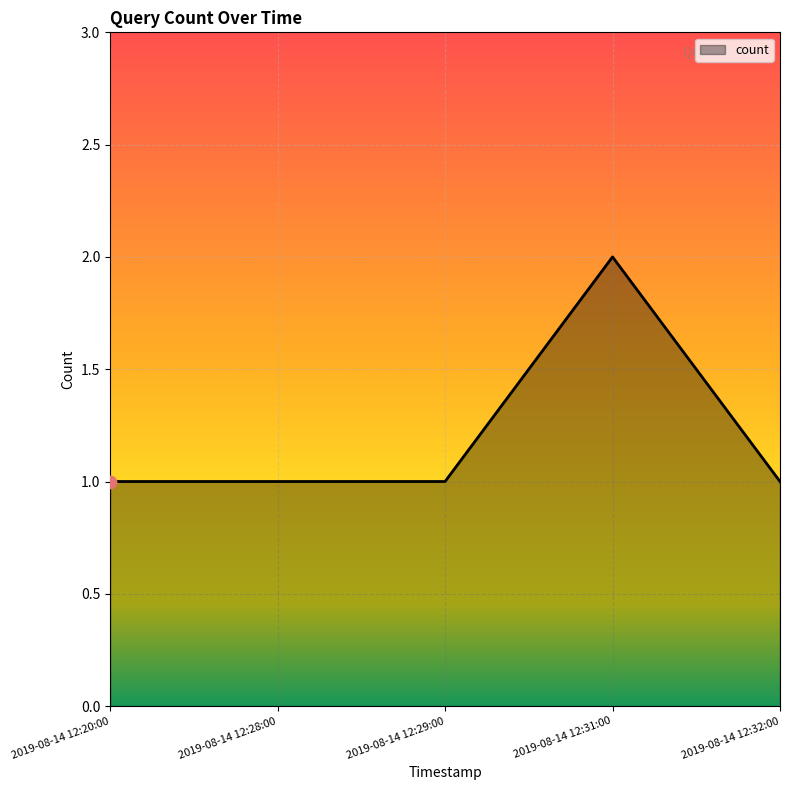

Approximately how many times larger is the value at 2019-08-14 12:20:00 compared to 2019-08-14 12:32:00?

1.0